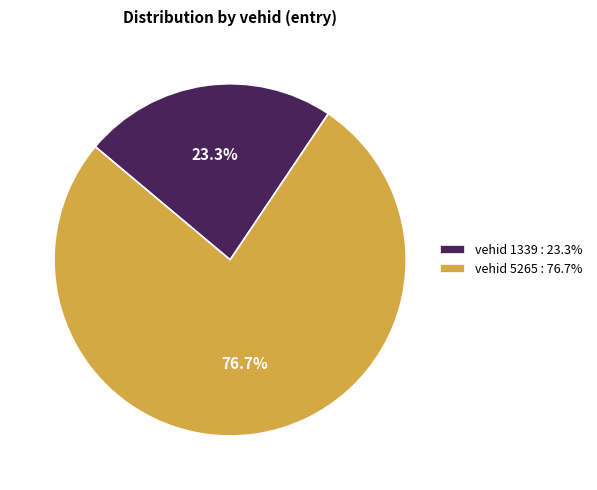

Which category has the smallest portion of the pie?

vehid 1339 : 23.3%